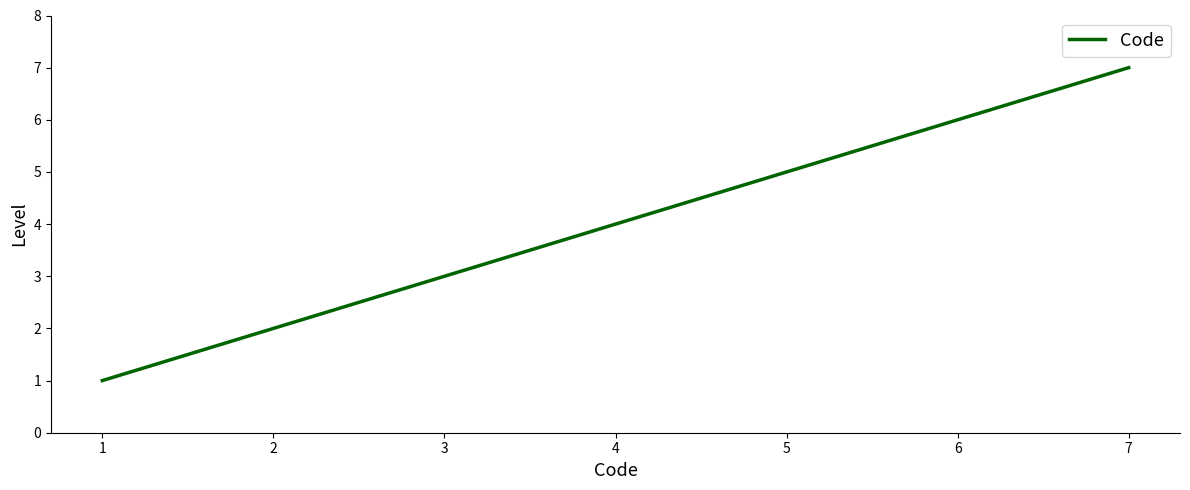

Reading left to right, transcribe all the data shown in this chart.

1	2	3	4	5	6	7